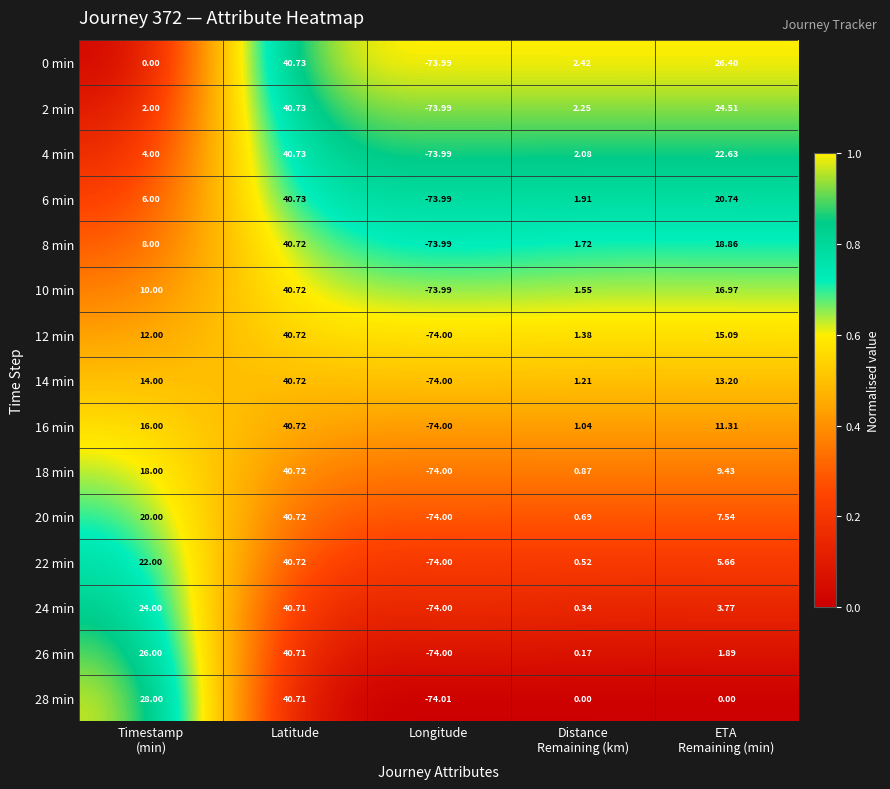

Which label corresponds to the smallest value in the chart?

Longitude